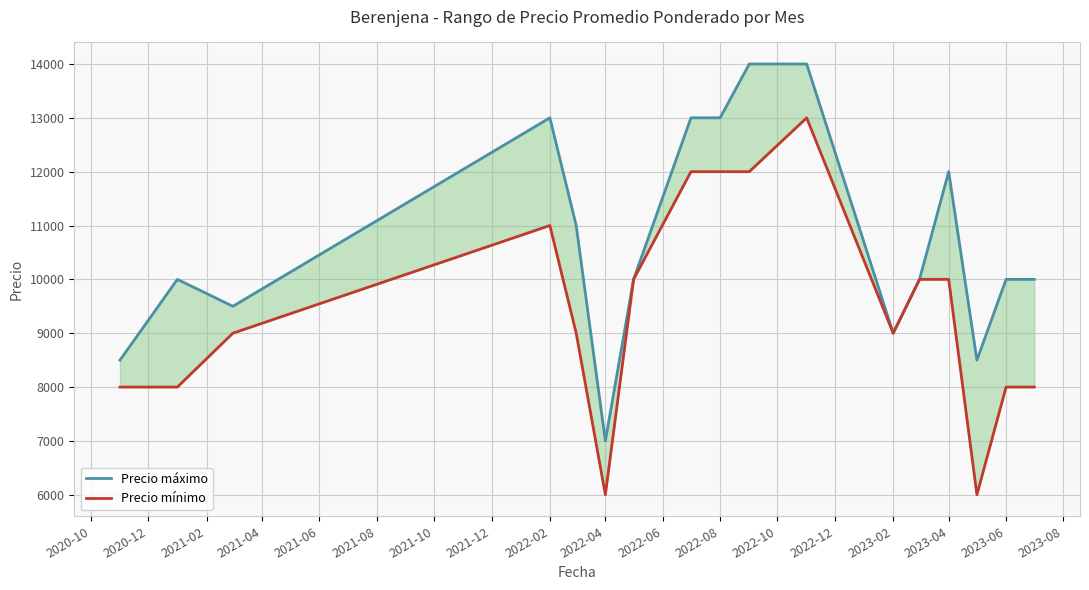

What position from the left is 2022-02?

4